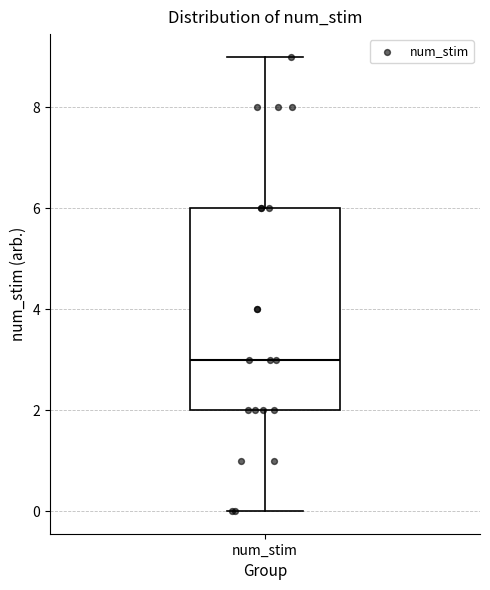

Read this box plot against the y-axis: the position of the median line, the range covered by the box, and the ends of both whiskers. The values are not printed on the chart, so give them approximately, as read against the axis.

median 3, box 2 to 6, whiskers 0 to 9